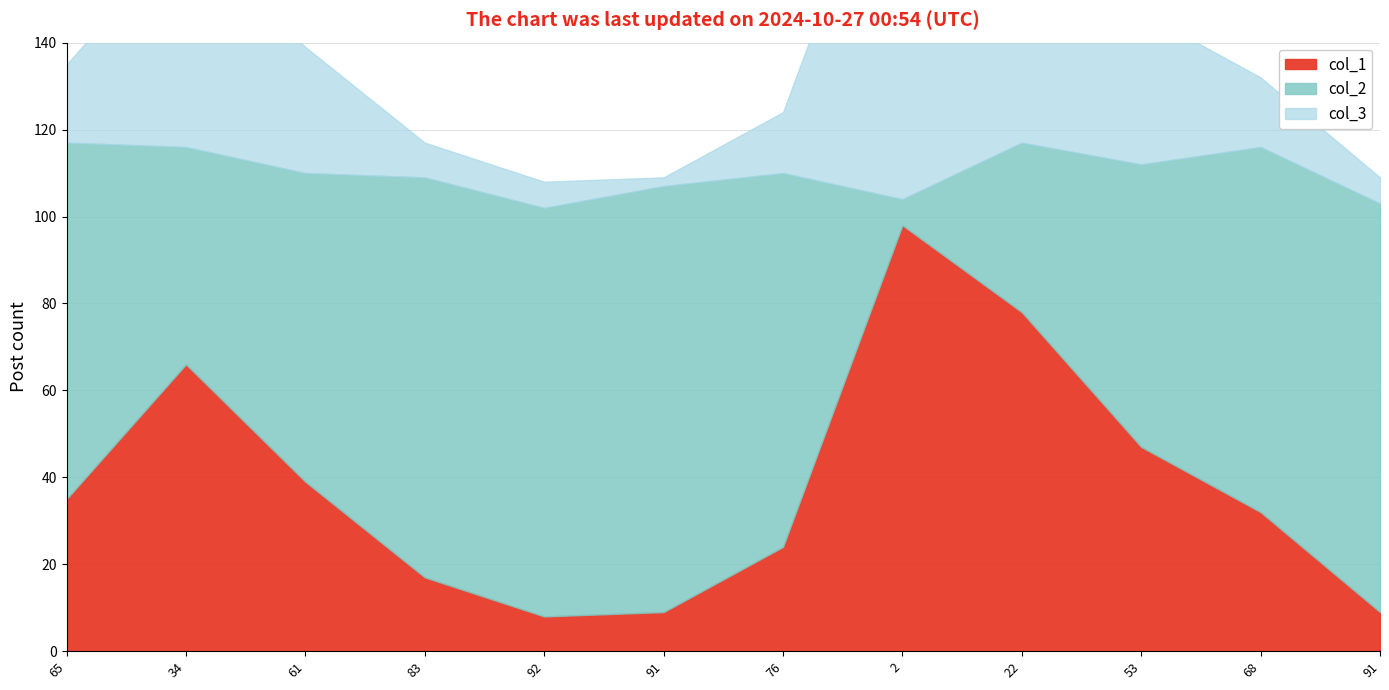

At which label does col_1 reach its peak?

2